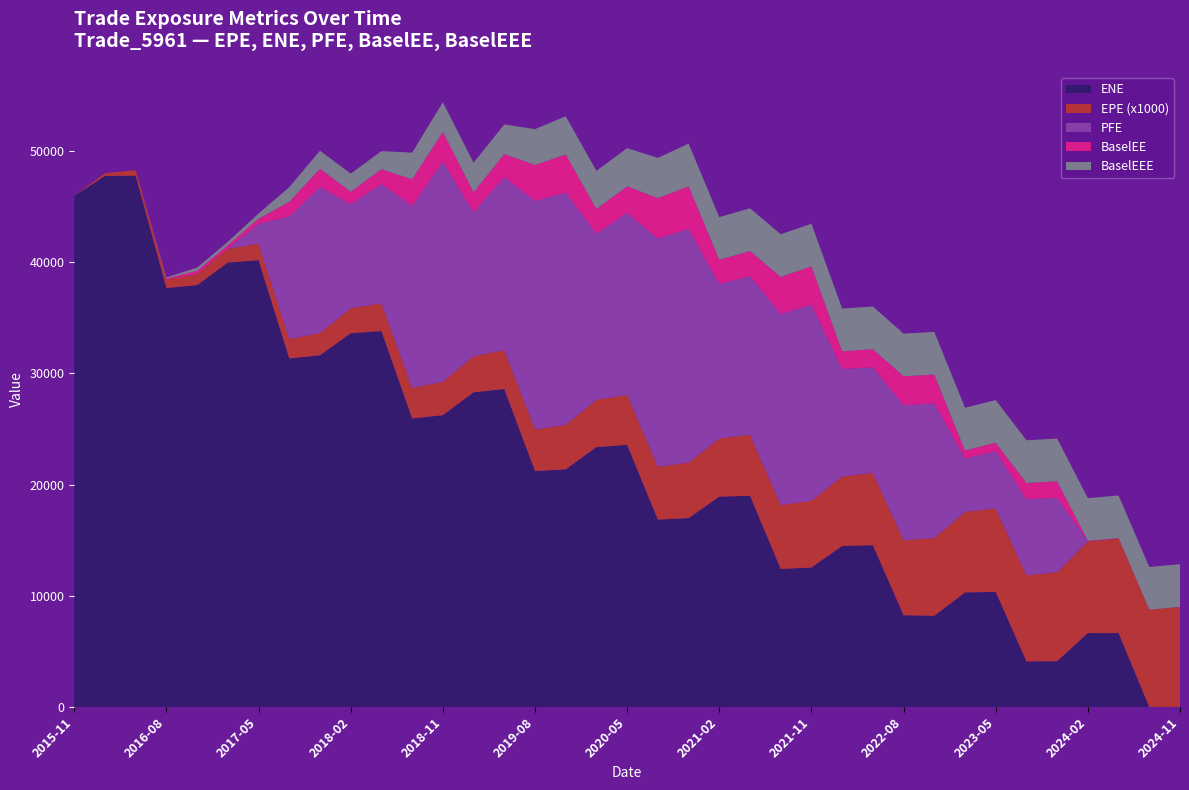

Reading right to left, list all the values displayed in this chart.

ENE: 2024-11-29=0.0	2024-08-30=0.0	2024-05-31=6637.8	2024-02-29=6647.0	2023-11-30=4114.1	2023-08-31=4093.2	2023-05-31=10349.9	2023-02-28=10294.5	2022-11-30=8193.5	2022-08-31=8245.5	2022-05-31=14539.2	2022-02-28=14476.0	2021-11-30=12537.0	2021-08-31=12405.7	2021-05-28=18988.1	2021-02-26=18905.6	2020-11-30=16975.7	2020-08-28=16846.0	2020-05-29=23564.1	2020-02-28=23364.4	2019-11-29=21363.3	2019-08-30=21206.4	2019-05-31=28579.3	2019-02-28=28290.6	2018-11-30=26231.5	2018-08-31=25940.2	2018-05-31=33795.3	2018-02-28=33597.7	2017-11-30=31617.4	2017-08-31=31330.6	2017-05-31=40165.2	2017-02-28=39950.1	2016-11-30=37919.5	2016-08-31=37664.7	2016-05-31=47756.6	2016-02-29=47747.0	2015-11-30=45946.5
EPE: 2024-11-29=9.0	2024-08-30=8.7	2024-05-31=8.5	2024-02-29=8.2	2023-11-30=8.0	2023-08-31=7.8	2023-05-31=7.5	2023-02-28=7.2	2022-11-30=7.0	2022-08-31=6.8	2022-05-31=6.5	2022-02-28=6.2	2021-11-30=6.0	2021-08-31=5.8	2021-05-28=5.5	2021-02-26=5.2	2020-11-30=5.0	2020-08-28=4.7	2020-05-29=4.5	2020-02-28=4.2	2019-11-29=4.0	2019-08-30=3.7	2019-05-31=3.5	2019-02-28=3.2	2018-11-30=3.0	2018-08-31=2.8	2018-05-31=2.5	2018-02-28=2.2	2017-11-30=2.0	2017-08-31=1.8	2017-05-31=1.5	2017-02-28=1.2	2016-11-30=1.0	2016-08-31=0.8	2016-05-31=0.5	2016-02-29=0.2	2015-11-30=0.0
PFE: 2024-11-29=0.0	2024-08-30=0.0	2024-05-31=0.0	2024-02-29=0.0	2023-11-30=6679.7	2023-08-31=6836.6	2023-05-31=5148.5	2023-02-28=4794.4	2022-11-30=12086.8	2022-08-31=12148.3	2022-05-31=9492.6	2022-02-28=9668.8	2021-11-30=17628.8	2021-08-31=17171.2	2021-05-28=14250.0	2021-02-26=13887.3	2020-11-30=20998.2	2020-08-28=20527.1	2020-05-29=16367.7	2020-02-28=14933.7	2019-11-29=20879.4	2019-08-30=20539.5	2019-05-31=15561.0	2019-02-28=12920.5	2018-11-30=19810.3	2018-08-31=16339.9	2018-05-31=10737.0	2018-02-28=9344.5	2017-11-30=13145.5	2017-08-31=11008.1	2017-05-31=1759.7	2017-02-28=0.0	2016-11-30=0.0	2016-08-31=0.0	2016-05-31=0.0	2016-02-29=0.0	2015-11-30=0.0
BaselEE: 2024-11-29=0.0	2024-08-30=0.0	2024-05-31=40.8	2024-02-29=40.8	2023-11-30=1497.3	2023-08-31=1457.0	2023-05-31=756.5	2023-02-28=726.2	2022-11-30=2602.1	2022-08-31=2585.3	2022-05-31=1632.2	2022-02-28=1591.0	2021-11-30=3439.0	2021-08-31=3336.4	2021-05-28=2266.0	2021-02-26=2169.8	2020-11-30=3838.6	2020-08-28=3622.8	2020-05-29=2380.0	2020-02-28=2223.2	2019-11-29=3433.8	2019-08-30=3228.6	2019-05-31=2068.3	2019-02-28=1812.1	2018-11-30=2663.2	2018-08-31=2403.2	2018-05-31=1316.9	2018-02-28=1132.5	2017-11-30=1626.1	2017-08-31=1322.5	2017-05-31=470.1	2017-02-28=311.9	2016-11-30=289.9	2016-08-31=102.7	2016-05-31=0.0	2016-02-29=0.0	2015-11-30=0.0
BaselEEE: 2024-11-29=3838.6	2024-08-30=3838.6	2024-05-31=3838.6	2024-02-29=3838.6	2023-11-30=3838.6	2023-08-31=3838.6	2023-05-31=3838.6	2023-02-28=3838.6	2022-11-30=3838.6	2022-08-31=3838.6	2022-05-31=3838.6	2022-02-28=3838.6	2021-11-30=3838.6	2021-08-31=3838.6	2021-05-28=3838.6	2021-02-26=3838.6	2020-11-30=3838.6	2020-08-28=3622.8	2020-05-29=3433.8	2020-02-28=3433.8	2019-11-29=3433.8	2019-08-30=3228.6	2019-05-31=2663.2	2019-02-28=2663.2	2018-11-30=2663.2	2018-08-31=2403.2	2018-05-31=1626.1	2018-02-28=1626.1	2017-11-30=1626.1	2017-08-31=1322.5	2017-05-31=470.1	2017-02-28=311.9	2016-11-30=289.9	2016-08-31=102.7	2016-05-31=0.0	2016-02-29=0.0	2015-11-30=0.0